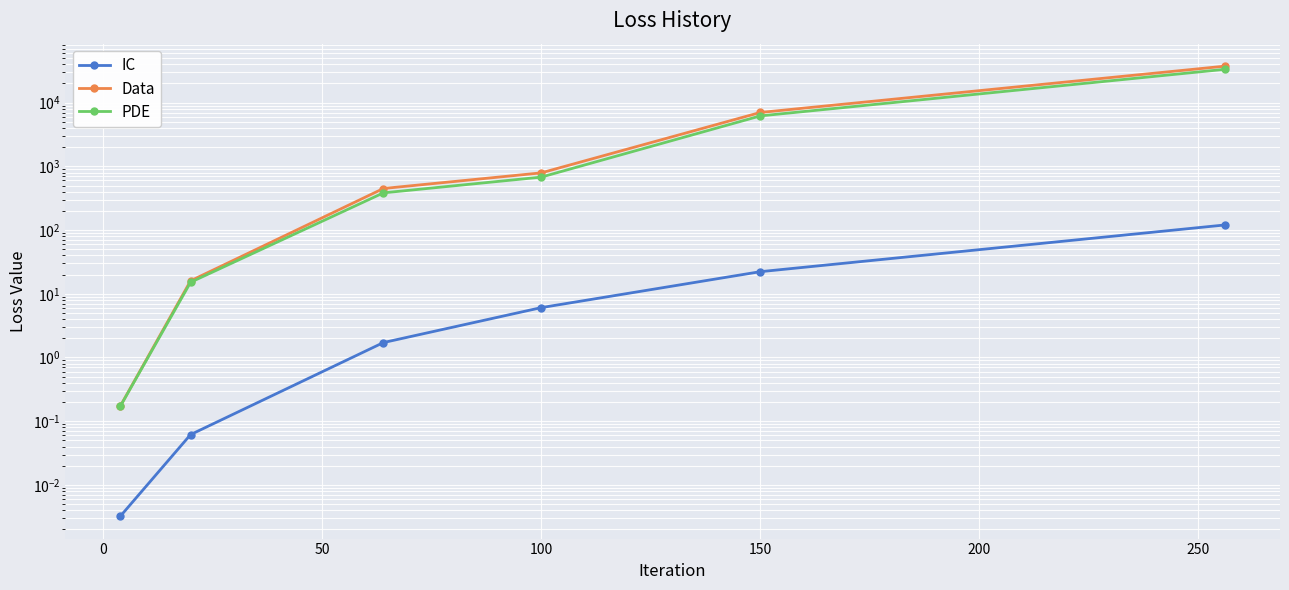

What is the maximum value for PDE?

33340.5